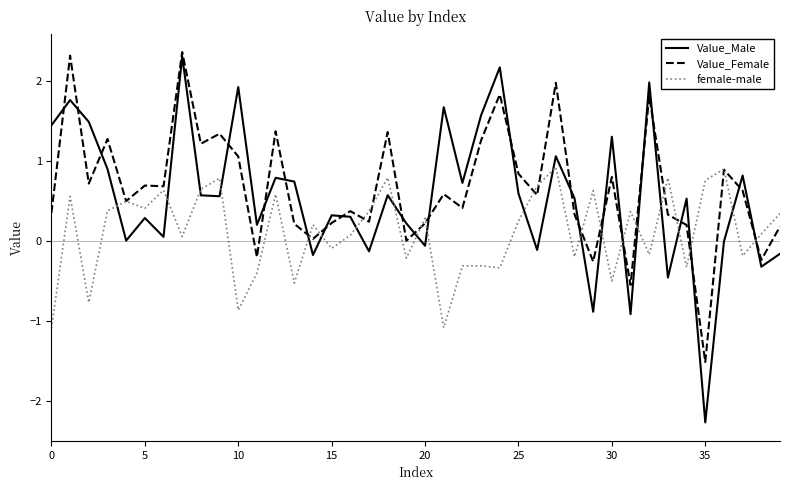

What are all the series names shown in the legend?

Value_Male, Value_Female, female-male